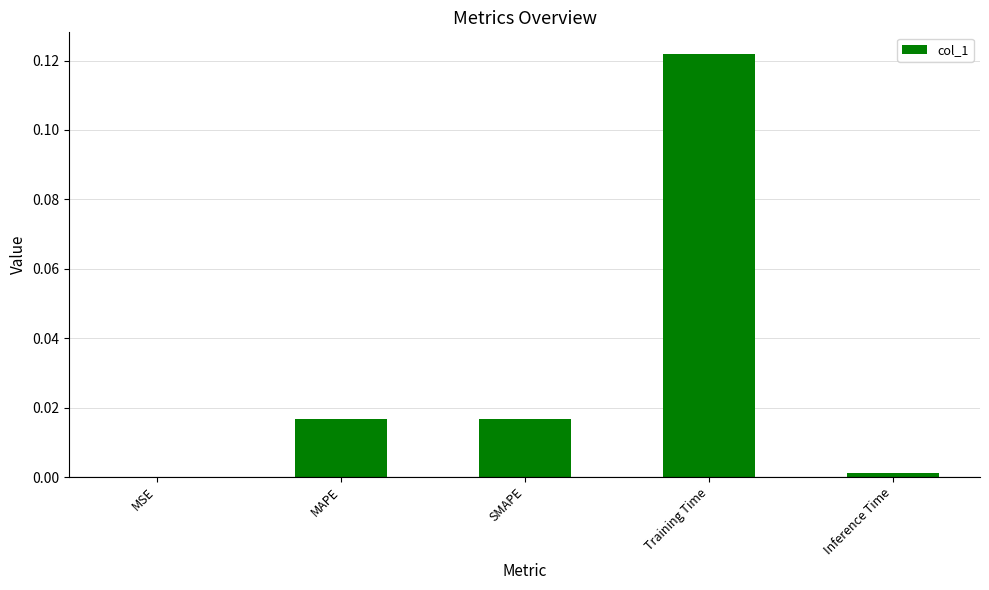

At which category does the chart reach its peak across all series?

Training Time